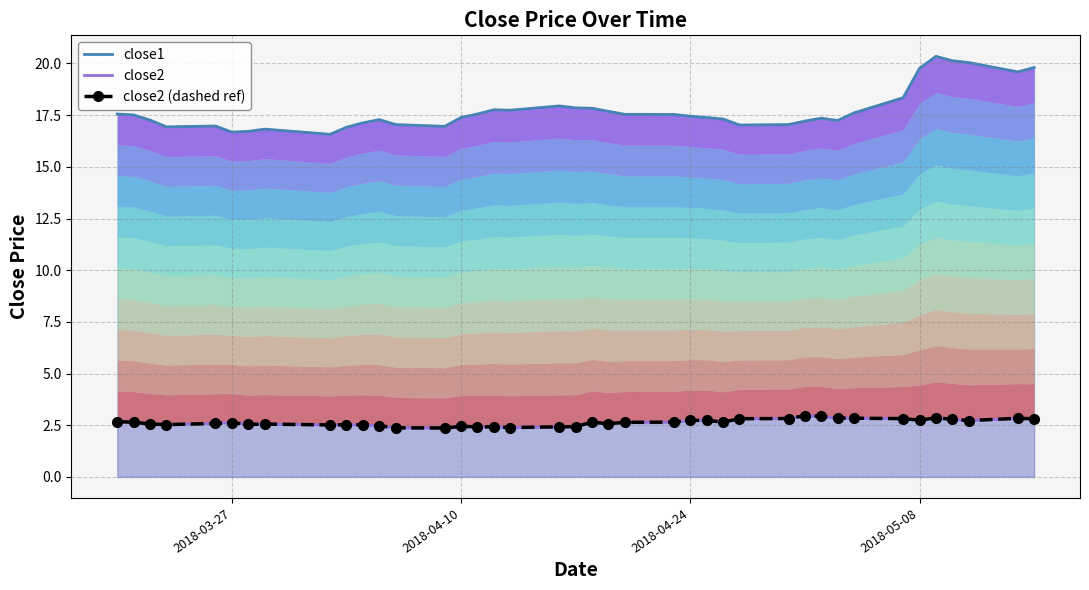

Rank the series by their maximum value, from highest to lowest.

close1 line, close2 line, close2 (reference)